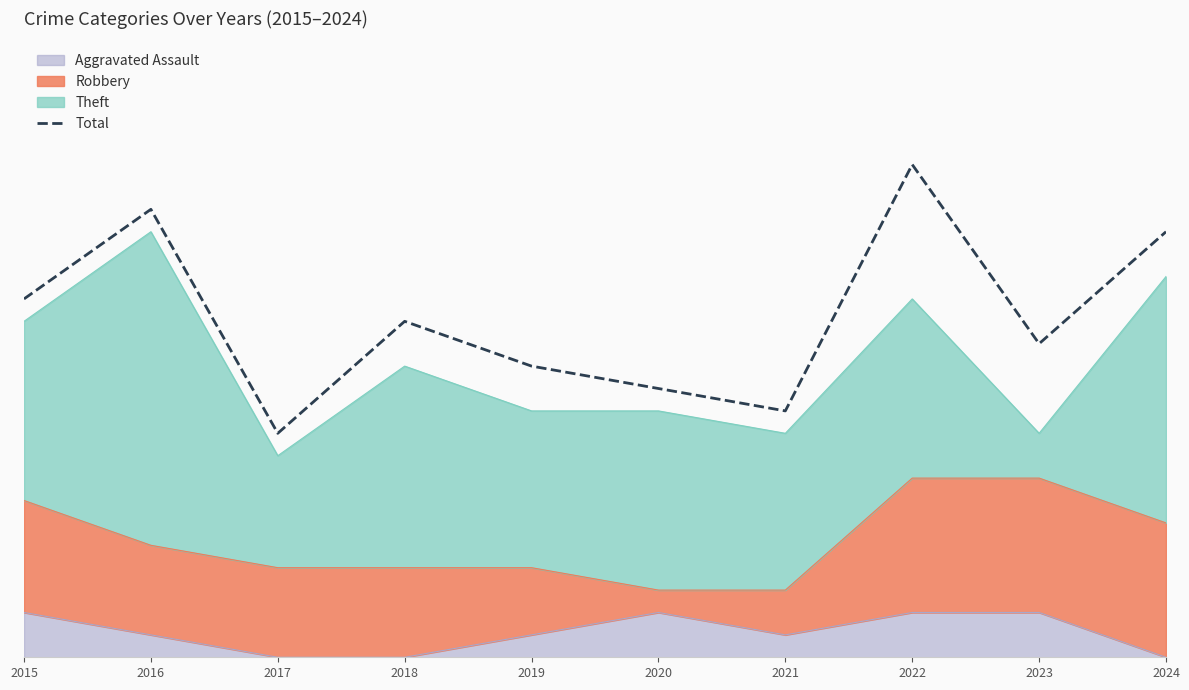

What is the difference between the maximum and minimum values?

12